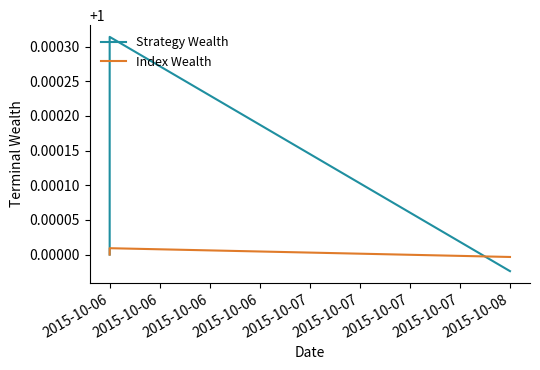

What is the value of the Index Wealth point at the 3rd from the left?

1.0